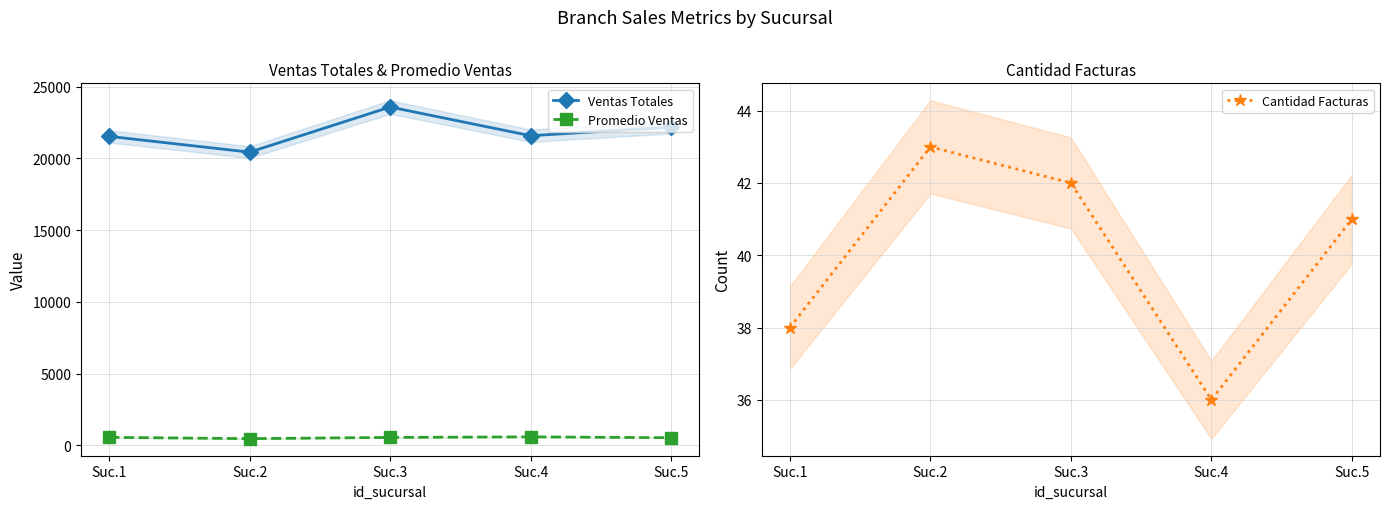

What is the value of the Ventas Totales point at the 3rd from the left?

23572.8